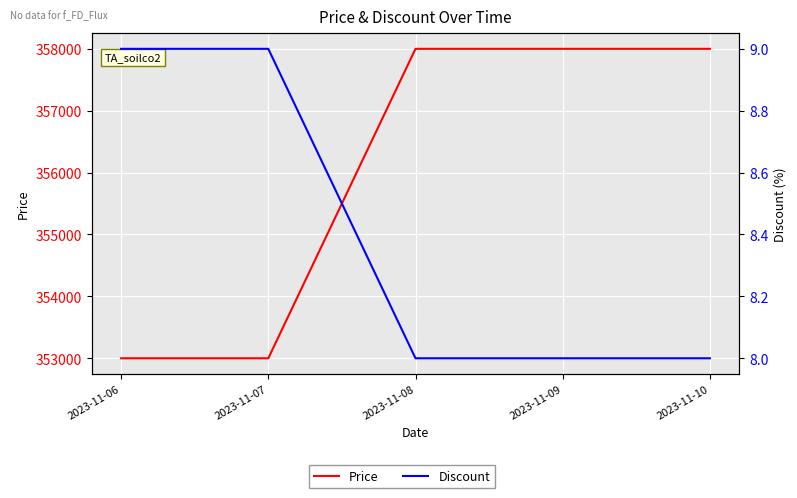

Is it true that Price equals 358000 at 2023-11-10?

True